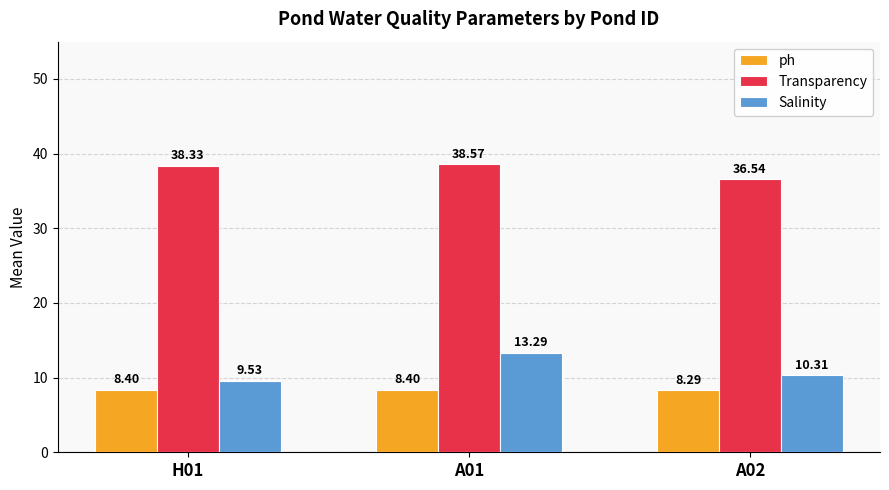

Reading right to left, transcribe all the data shown in this chart.

ph: A02=8.3	A01=8.4	H01=8.4
Transparency: A02=36.5	A01=38.6	H01=38.3
Salinity: A02=10.3	A01=13.3	H01=9.5